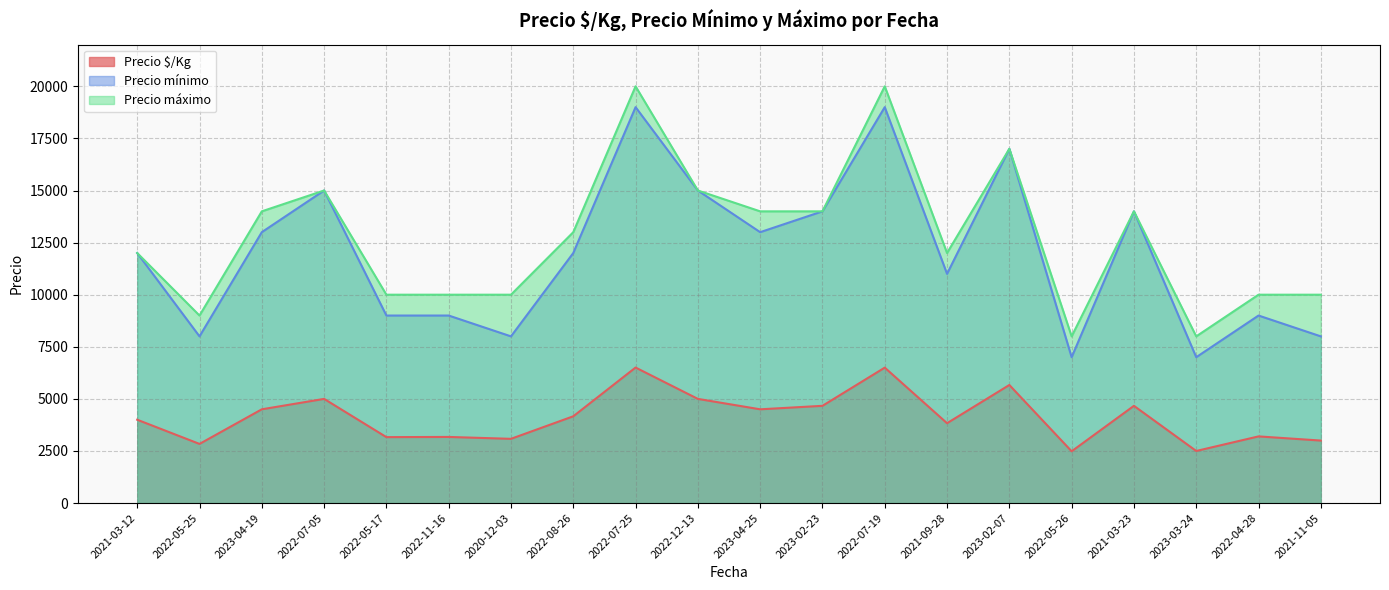

At which label is Precio máximo closest to 14000?

2023-04-19